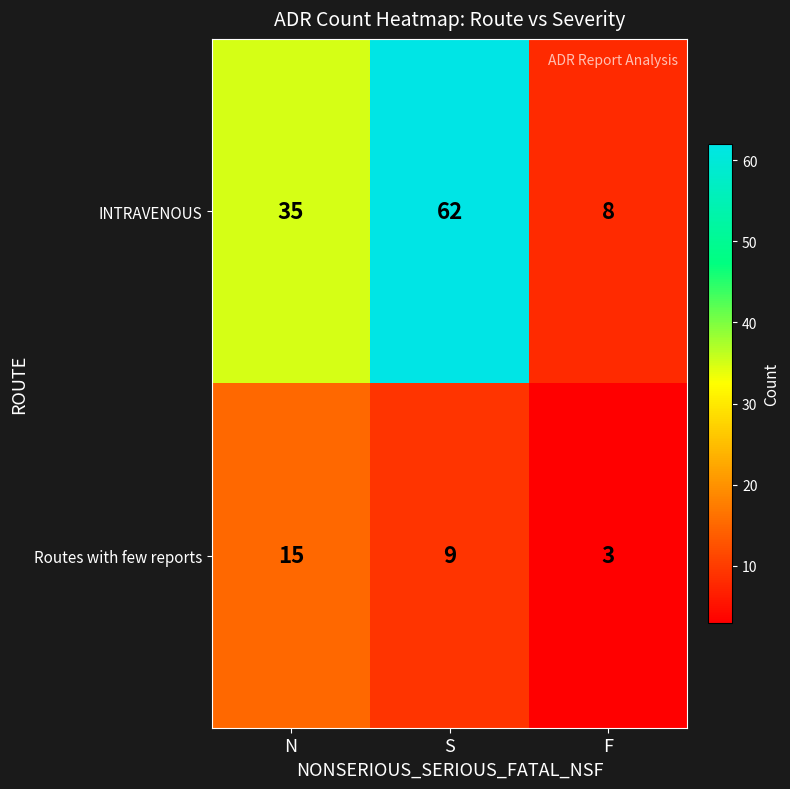

True or false: INTRAVENOUS has a value of 35 at N.

True